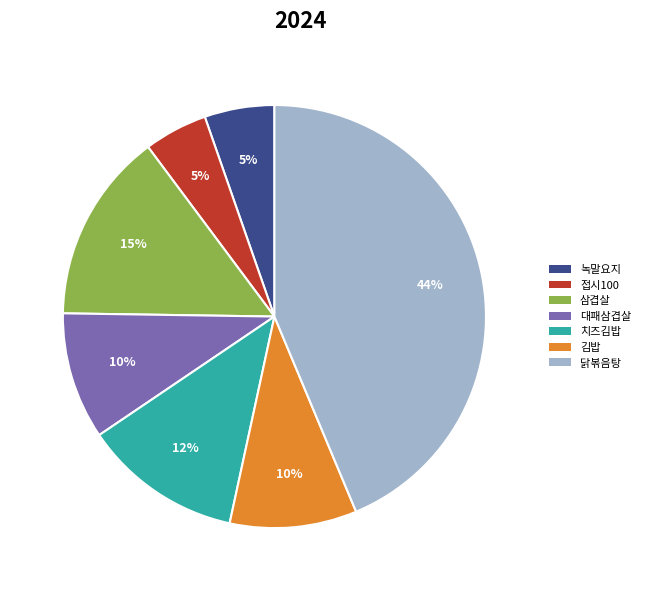

Which category has the biggest portion of the pie?

닭볶음탕